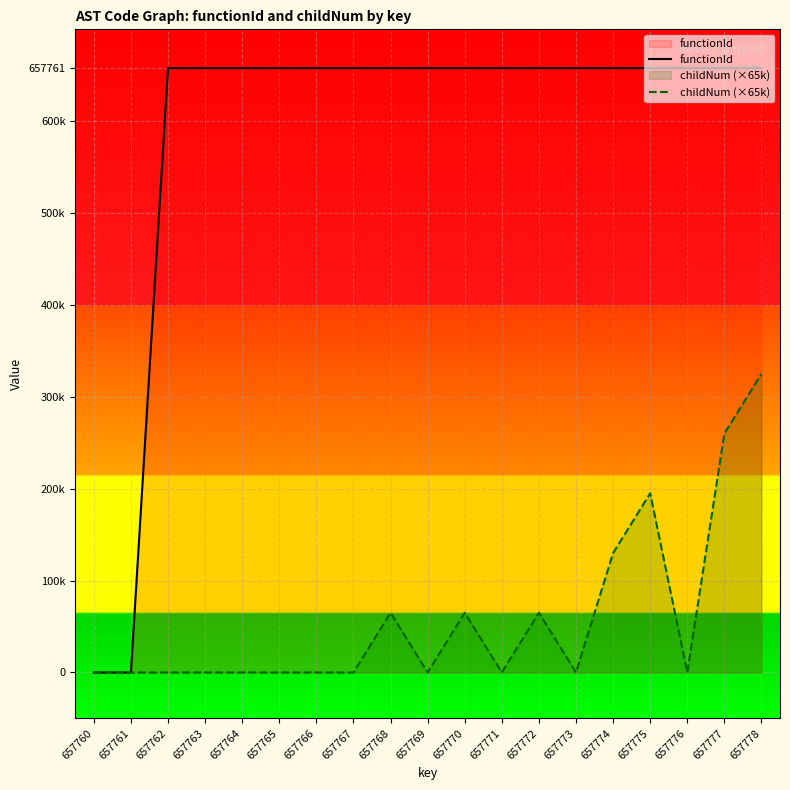

Reading left to right, transcribe all the data shown in this chart.

functionId: 657760=0	657761=0	657762=657761	657763=657761	657764=657761	657765=657761	657766=657761	657767=657761	657768=657761	657769=657761	657770=657761	657771=657761	657772=657761	657773=657761	657774=657761	657775=657761	657776=657761	657777=657761	657778=657761
childNum (×65k): 657760=0	657761=0	657762=0	657763=0	657764=0	657765=0	657766=0	657767=0	657768=65000	657769=0	657770=65000	657771=0	657772=65000	657773=0	657774=130000	657775=195000	657776=0	657777=260000	657778=325000